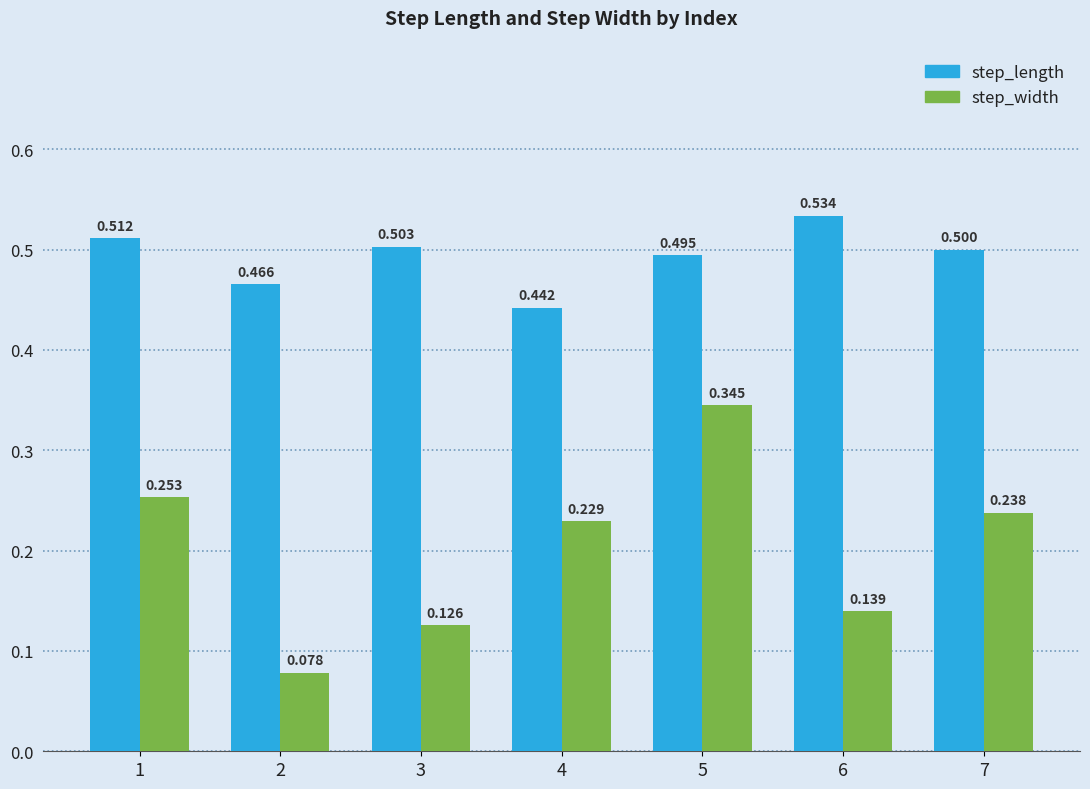

The step_length series shows 0.5 at 2. True or false?

True